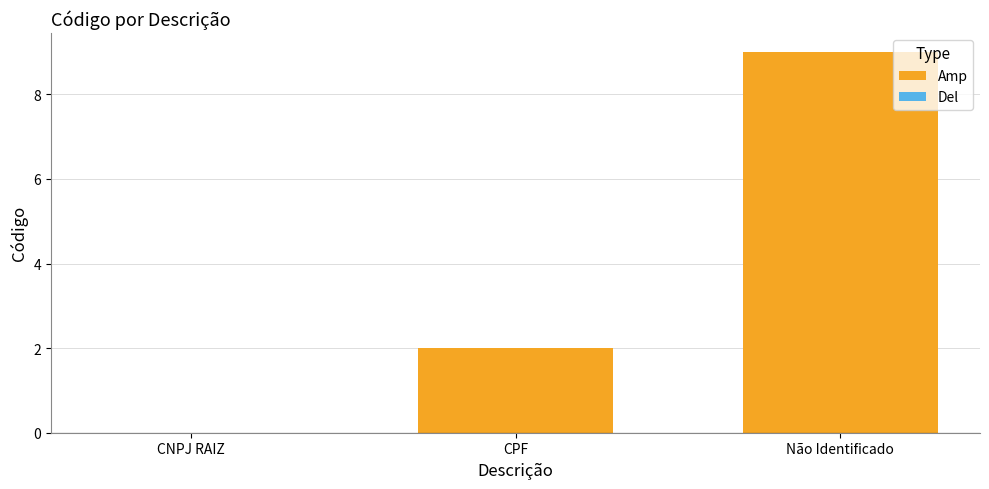

How many data points does each series have?

3